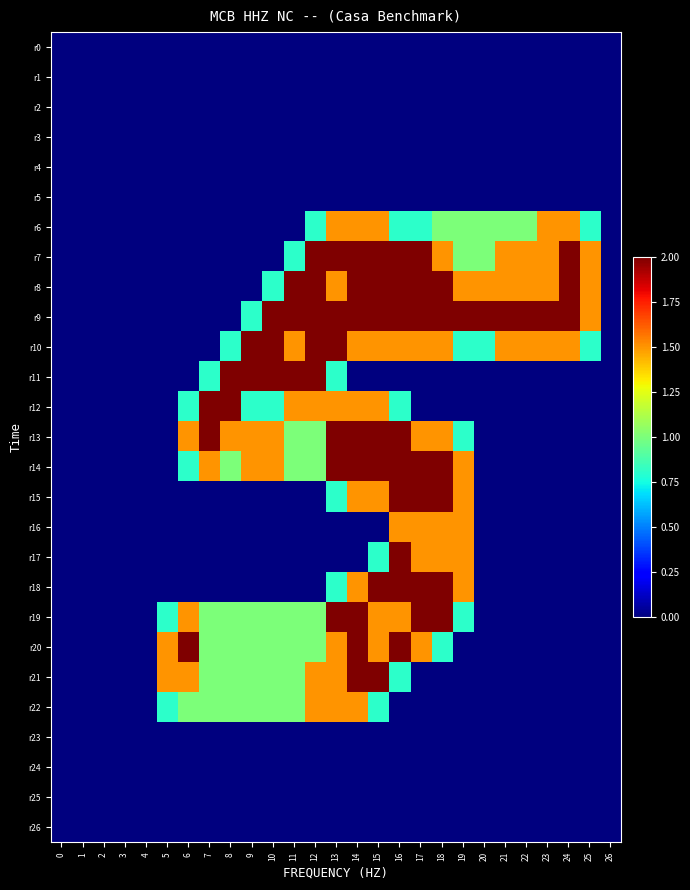

Reading left to right, what are all the values shown in this chart?

r0: 0=0.0	1=0.0	2=0.0	3=0.0	4=0.0	5=0.0	6=0.0	7=0.0	8=0.0	9=0.0	10=0.0	11=0.0	12=0.0	13=0.0	14=0.0	15=0.0	16=0.0	17=0.0	18=0.0	19=0.0	20=0.0	21=0.0	22=0.0	23=0.0	24=0.0	25=0.0	26=0.0
r1: 0=0.0	1=0.0	2=0.0	3=0.0	4=0.0	5=0.0	6=0.0	7=0.0	8=0.0	9=0.0	10=0.0	11=0.0	12=0.0	13=0.0	14=0.0	15=0.0	16=0.0	17=0.0	18=0.0	19=0.0	20=0.0	21=0.0	22=0.0	23=0.0	24=0.0	25=0.0	26=0.0
r2: 0=0.0	1=0.0	2=0.0	3=0.0	4=0.0	5=0.0	6=0.0	7=0.0	8=0.0	9=0.0	10=0.0	11=0.0	12=0.0	13=0.0	14=0.0	15=0.0	16=0.0	17=0.0	18=0.0	19=0.0	20=0.0	21=0.0	22=0.0	23=0.0	24=0.0	25=0.0	26=0.0
r3: 0=0.0	1=0.0	2=0.0	3=0.0	4=0.0	5=0.0	6=0.0	7=0.0	8=0.0	9=0.0	10=0.0	11=0.0	12=0.0	13=0.0	14=0.0	15=0.0	16=0.0	17=0.0	18=0.0	19=0.0	20=0.0	21=0.0	22=0.0	23=0.0	24=0.0	25=0.0	26=0.0
r4: 0=0.0	1=0.0	2=0.0	3=0.0	4=0.0	5=0.0	6=0.0	7=0.0	8=0.0	9=0.0	10=0.0	11=0.0	12=0.0	13=0.0	14=0.0	15=0.0	16=0.0	17=0.0	18=0.0	19=0.0	20=0.0	21=0.0	22=0.0	23=0.0	24=0.0	25=0.0	26=0.0
r5: 0=0.0	1=0.0	2=0.0	3=0.0	4=0.0	5=0.0	6=0.0	7=0.0	8=0.0	9=0.0	10=0.0	11=0.0	12=0.0	13=0.0	14=0.0	15=0.0	16=0.0	17=0.0	18=0.0	19=0.0	20=0.0	21=0.0	22=0.0	23=0.0	24=0.0	25=0.0	26=0.0
r6: 0=0.0	1=0.0	2=0.0	3=0.0	4=0.0	5=0.0	6=0.0	7=0.0	8=0.0	9=0.0	10=0.0	11=0.0	12=0.8	13=1.5	14=1.5	15=1.5	16=0.8	17=0.8	18=1.0	19=1.0	20=1.0	21=1.0	22=1.0	23=1.5	24=1.5	25=0.8	26=0.0
r7: 0=0.0	1=0.0	2=0.0	3=0.0	4=0.0	5=0.0	6=0.0	7=0.0	8=0.0	9=0.0	10=0.0	11=0.8	12=2.0	13=2.0	14=2.0	15=2.0	16=2.0	17=2.0	18=1.5	19=1.0	20=1.0	21=1.5	22=1.5	23=1.5	24=2.0	25=1.5	26=0.0
r8: 0=0.0	1=0.0	2=0.0	3=0.0	4=0.0	5=0.0	6=0.0	7=0.0	8=0.0	9=0.0	10=0.8	11=2.0	12=2.0	13=1.5	14=2.0	15=2.0	16=2.0	17=2.0	18=2.0	19=1.5	20=1.5	21=1.5	22=1.5	23=1.5	24=2.0	25=1.5	26=0.0
r9: 0=0.0	1=0.0	2=0.0	3=0.0	4=0.0	5=0.0	6=0.0	7=0.0	8=0.0	9=0.8	10=2.0	11=2.0	12=2.0	13=2.0	14=2.0	15=2.0	16=2.0	17=2.0	18=2.0	19=2.0	20=2.0	21=2.0	22=2.0	23=2.0	24=2.0	25=1.5	26=0.0
r10: 0=0.0	1=0.0	2=0.0	3=0.0	4=0.0	5=0.0	6=0.0	7=0.0	8=0.8	9=2.0	10=2.0	11=1.5	12=2.0	13=2.0	14=1.5	15=1.5	16=1.5	17=1.5	18=1.5	19=0.8	20=0.8	21=1.5	22=1.5	23=1.5	24=1.5	25=0.8	26=0.0
r11: 0=0.0	1=0.0	2=0.0	3=0.0	4=0.0	5=0.0	6=0.0	7=0.8	8=2.0	9=2.0	10=2.0	11=2.0	12=2.0	13=0.8	14=0.0	15=0.0	16=0.0	17=0.0	18=0.0	19=0.0	20=0.0	21=0.0	22=0.0	23=0.0	24=0.0	25=0.0	26=0.0
r12: 0=0.0	1=0.0	2=0.0	3=0.0	4=0.0	5=0.0	6=0.8	7=2.0	8=2.0	9=0.8	10=0.8	11=1.5	12=1.5	13=1.5	14=1.5	15=1.5	16=0.8	17=0.0	18=0.0	19=0.0	20=0.0	21=0.0	22=0.0	23=0.0	24=0.0	25=0.0	26=0.0
r13: 0=0.0	1=0.0	2=0.0	3=0.0	4=0.0	5=0.0	6=1.5	7=2.0	8=1.5	9=1.5	10=1.5	11=1.0	12=1.0	13=2.0	14=2.0	15=2.0	16=2.0	17=1.5	18=1.5	19=0.8	20=0.0	21=0.0	22=0.0	23=0.0	24=0.0	25=0.0	26=0.0
r14: 0=0.0	1=0.0	2=0.0	3=0.0	4=0.0	5=0.0	6=0.8	7=1.5	8=1.0	9=1.5	10=1.5	11=1.0	12=1.0	13=2.0	14=2.0	15=2.0	16=2.0	17=2.0	18=2.0	19=1.5	20=0.0	21=0.0	22=0.0	23=0.0	24=0.0	25=0.0	26=0.0
r15: 0=0.0	1=0.0	2=0.0	3=0.0	4=0.0	5=0.0	6=0.0	7=0.0	8=0.0	9=0.0	10=0.0	11=0.0	12=0.0	13=0.8	14=1.5	15=1.5	16=2.0	17=2.0	18=2.0	19=1.5	20=0.0	21=0.0	22=0.0	23=0.0	24=0.0	25=0.0	26=0.0
r16: 0=0.0	1=0.0	2=0.0	3=0.0	4=0.0	5=0.0	6=0.0	7=0.0	8=0.0	9=0.0	10=0.0	11=0.0	12=0.0	13=0.0	14=0.0	15=0.0	16=1.5	17=1.5	18=1.5	19=1.5	20=0.0	21=0.0	22=0.0	23=0.0	24=0.0	25=0.0	26=0.0
r17: 0=0.0	1=0.0	2=0.0	3=0.0	4=0.0	5=0.0	6=0.0	7=0.0	8=0.0	9=0.0	10=0.0	11=0.0	12=0.0	13=0.0	14=0.0	15=0.8	16=2.0	17=1.5	18=1.5	19=1.5	20=0.0	21=0.0	22=0.0	23=0.0	24=0.0	25=0.0	26=0.0
r18: 0=0.0	1=0.0	2=0.0	3=0.0	4=0.0	5=0.0	6=0.0	7=0.0	8=0.0	9=0.0	10=0.0	11=0.0	12=0.0	13=0.8	14=1.5	15=2.0	16=2.0	17=2.0	18=2.0	19=1.5	20=0.0	21=0.0	22=0.0	23=0.0	24=0.0	25=0.0	26=0.0
r19: 0=0.0	1=0.0	2=0.0	3=0.0	4=0.0	5=0.8	6=1.5	7=1.0	8=1.0	9=1.0	10=1.0	11=1.0	12=1.0	13=2.0	14=2.0	15=1.5	16=1.5	17=2.0	18=2.0	19=0.8	20=0.0	21=0.0	22=0.0	23=0.0	24=0.0	25=0.0	26=0.0
r20: 0=0.0	1=0.0	2=0.0	3=0.0	4=0.0	5=1.5	6=2.0	7=1.0	8=1.0	9=1.0	10=1.0	11=1.0	12=1.0	13=1.5	14=2.0	15=1.5	16=2.0	17=1.5	18=0.8	19=0.0	20=0.0	21=0.0	22=0.0	23=0.0	24=0.0	25=0.0	26=0.0
r21: 0=0.0	1=0.0	2=0.0	3=0.0	4=0.0	5=1.5	6=1.5	7=1.0	8=1.0	9=1.0	10=1.0	11=1.0	12=1.5	13=1.5	14=2.0	15=2.0	16=0.8	17=0.0	18=0.0	19=0.0	20=0.0	21=0.0	22=0.0	23=0.0	24=0.0	25=0.0	26=0.0
r22: 0=0.0	1=0.0	2=0.0	3=0.0	4=0.0	5=0.8	6=1.0	7=1.0	8=1.0	9=1.0	10=1.0	11=1.0	12=1.5	13=1.5	14=1.5	15=0.8	16=0.0	17=0.0	18=0.0	19=0.0	20=0.0	21=0.0	22=0.0	23=0.0	24=0.0	25=0.0	26=0.0
r23: 0=0.0	1=0.0	2=0.0	3=0.0	4=0.0	5=0.0	6=0.0	7=0.0	8=0.0	9=0.0	10=0.0	11=0.0	12=0.0	13=0.0	14=0.0	15=0.0	16=0.0	17=0.0	18=0.0	19=0.0	20=0.0	21=0.0	22=0.0	23=0.0	24=0.0	25=0.0	26=0.0
r24: 0=0.0	1=0.0	2=0.0	3=0.0	4=0.0	5=0.0	6=0.0	7=0.0	8=0.0	9=0.0	10=0.0	11=0.0	12=0.0	13=0.0	14=0.0	15=0.0	16=0.0	17=0.0	18=0.0	19=0.0	20=0.0	21=0.0	22=0.0	23=0.0	24=0.0	25=0.0	26=0.0
r25: 0=0.0	1=0.0	2=0.0	3=0.0	4=0.0	5=0.0	6=0.0	7=0.0	8=0.0	9=0.0	10=0.0	11=0.0	12=0.0	13=0.0	14=0.0	15=0.0	16=0.0	17=0.0	18=0.0	19=0.0	20=0.0	21=0.0	22=0.0	23=0.0	24=0.0	25=0.0	26=0.0
r26: 0=0.0	1=0.0	2=0.0	3=0.0	4=0.0	5=0.0	6=0.0	7=0.0	8=0.0	9=0.0	10=0.0	11=0.0	12=0.0	13=0.0	14=0.0	15=0.0	16=0.0	17=0.0	18=0.0	19=0.0	20=0.0	21=0.0	22=0.0	23=0.0	24=0.0	25=0.0	26=0.0